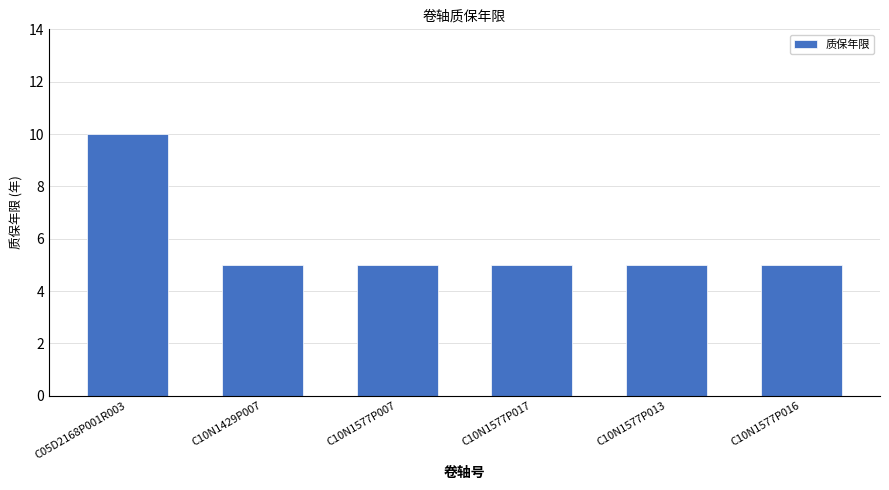

What is the approximate value at C10N1577P017?

5